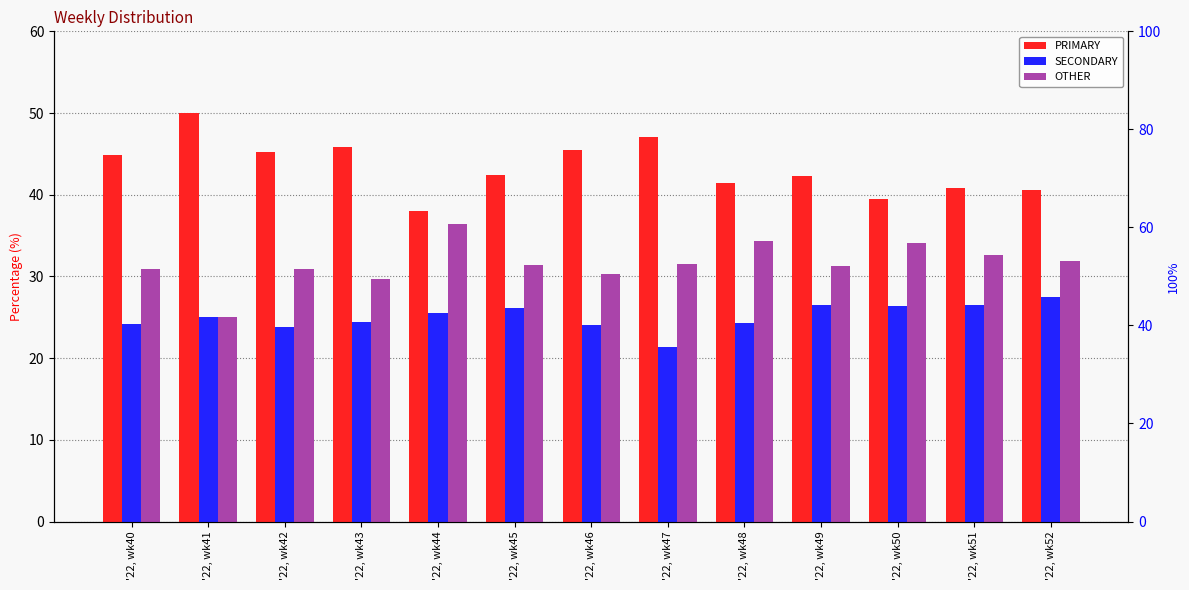

What is the maximum value for PRIMARY?

50.0